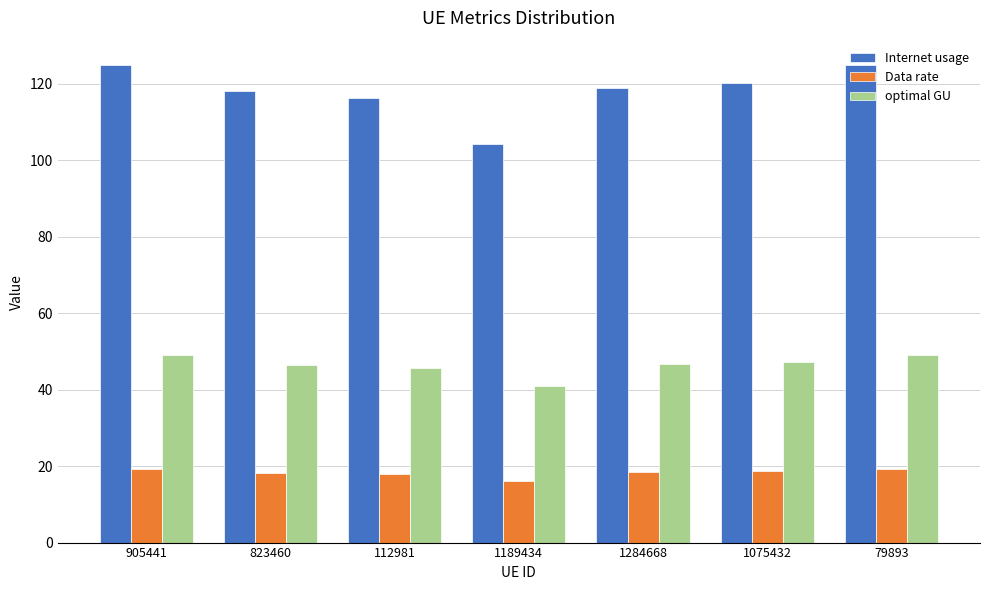

True or false: Internet usage has a value of 125.0 at 79893.

True